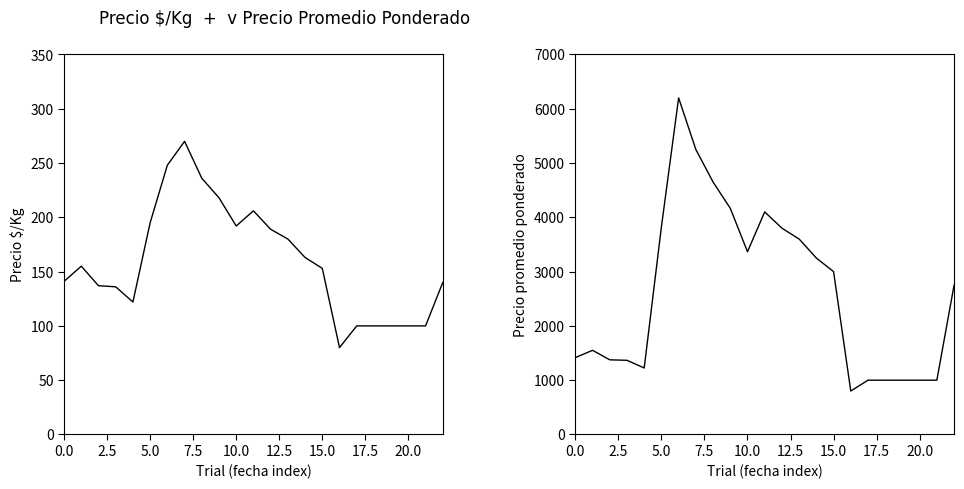

Which series has the widest spread of values?

Precio promedio ponderado